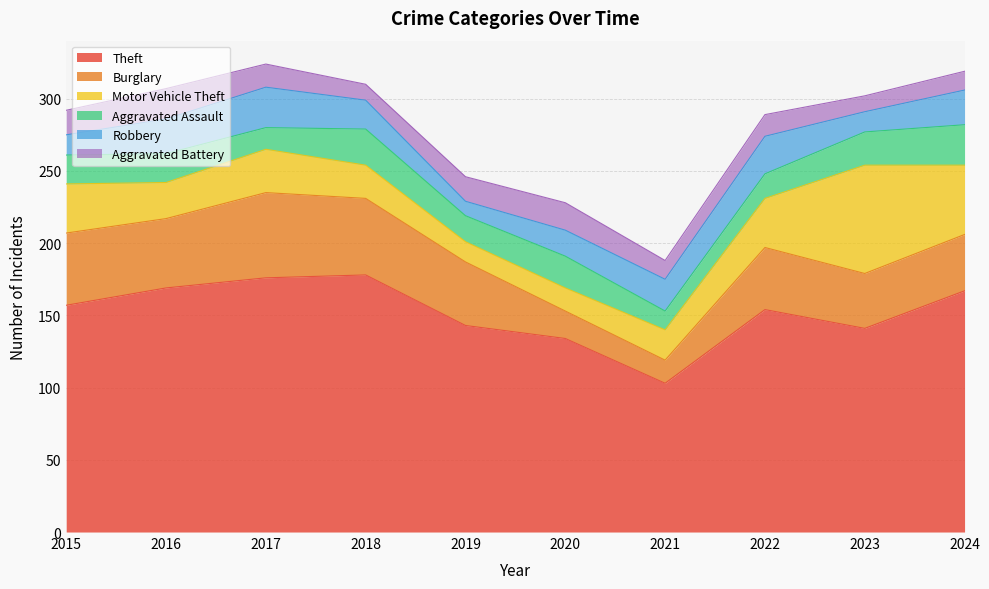

Between 2019 and 2018, which is larger?

2018